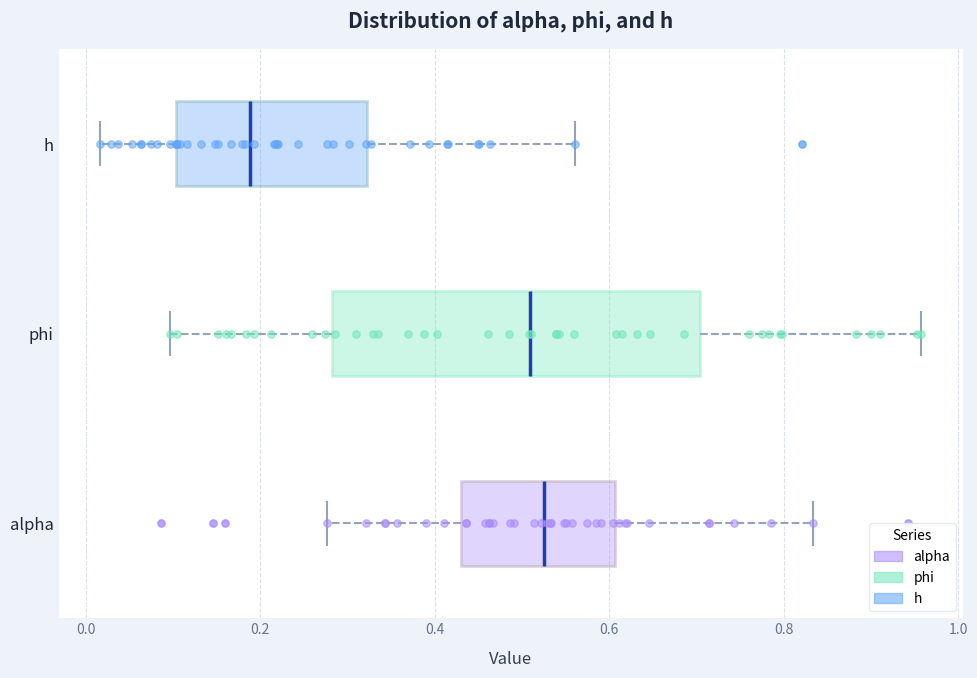

Where does the left whisker of the box for h end on the x-axis? The values are not printed on the chart, so give them approximately, as read against the axis.

0.02